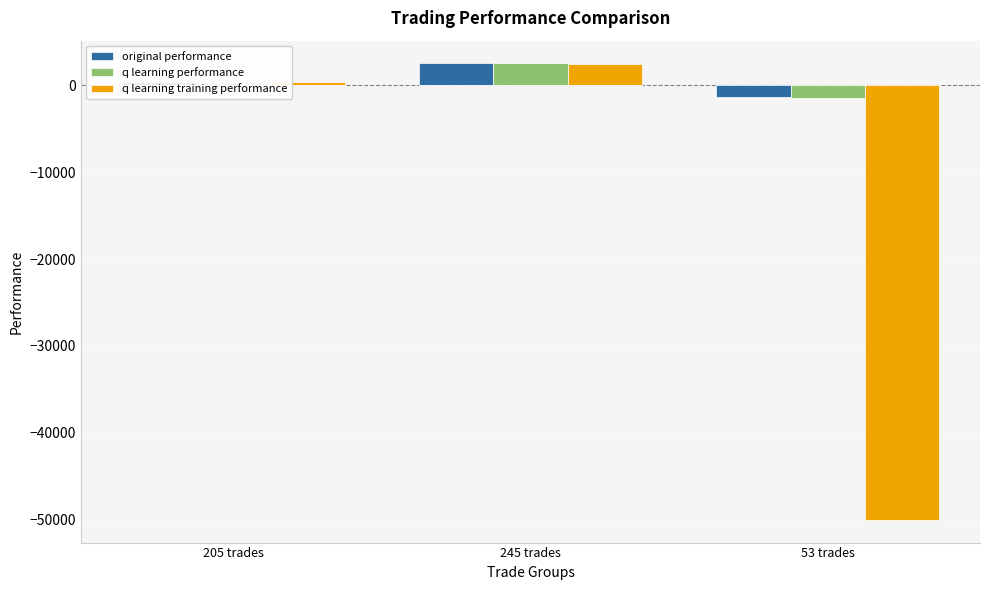

What position from the right is 53 trades?

1